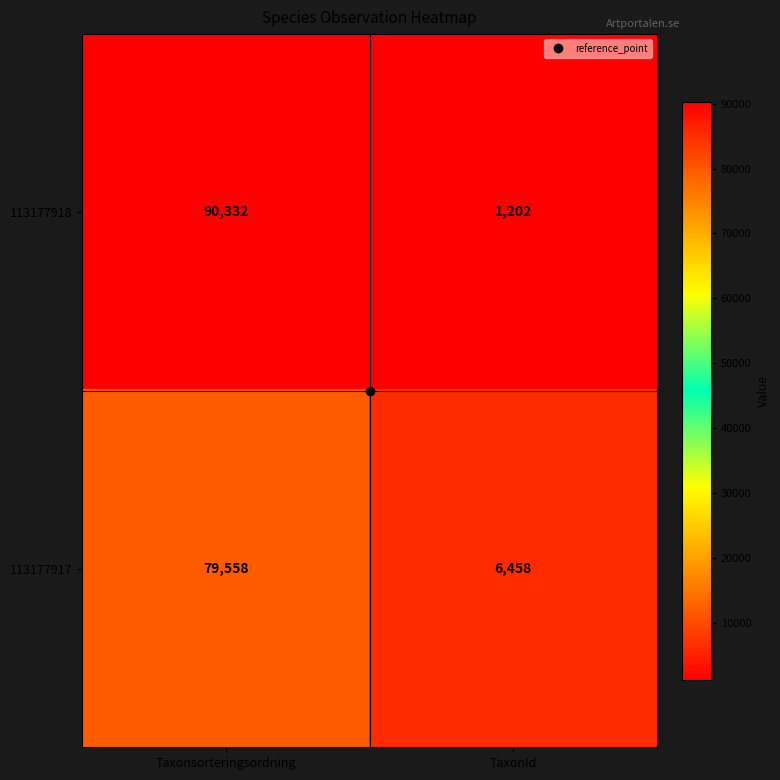

Which series has the widest spread of values?

113177918